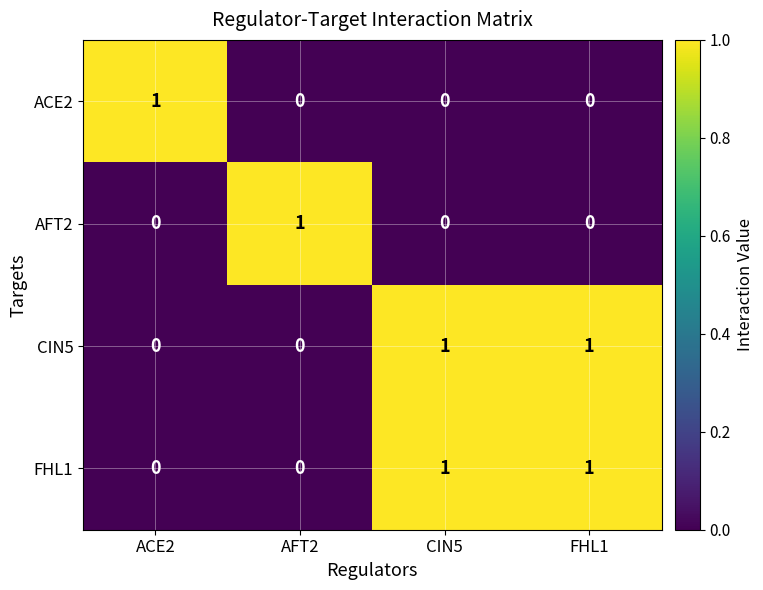

How many AFT2 values are between 0 and 1?

4